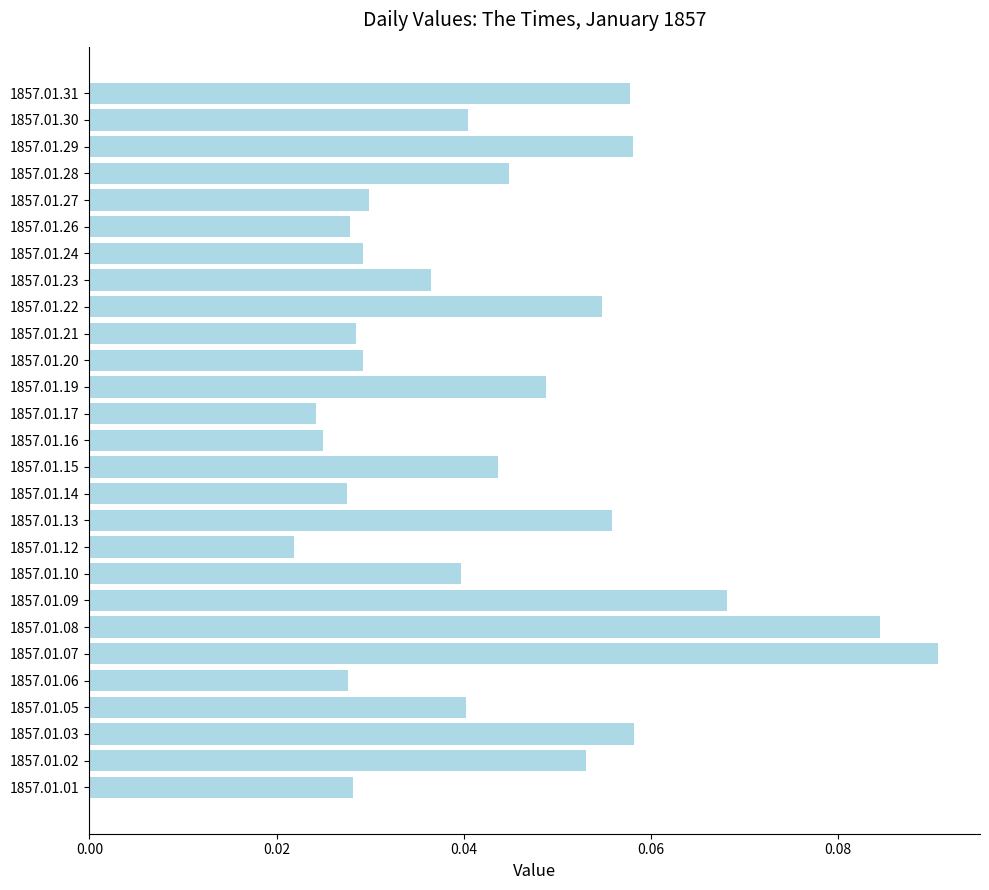

Which label corresponds to the largest value in the chart?

1857.01.07